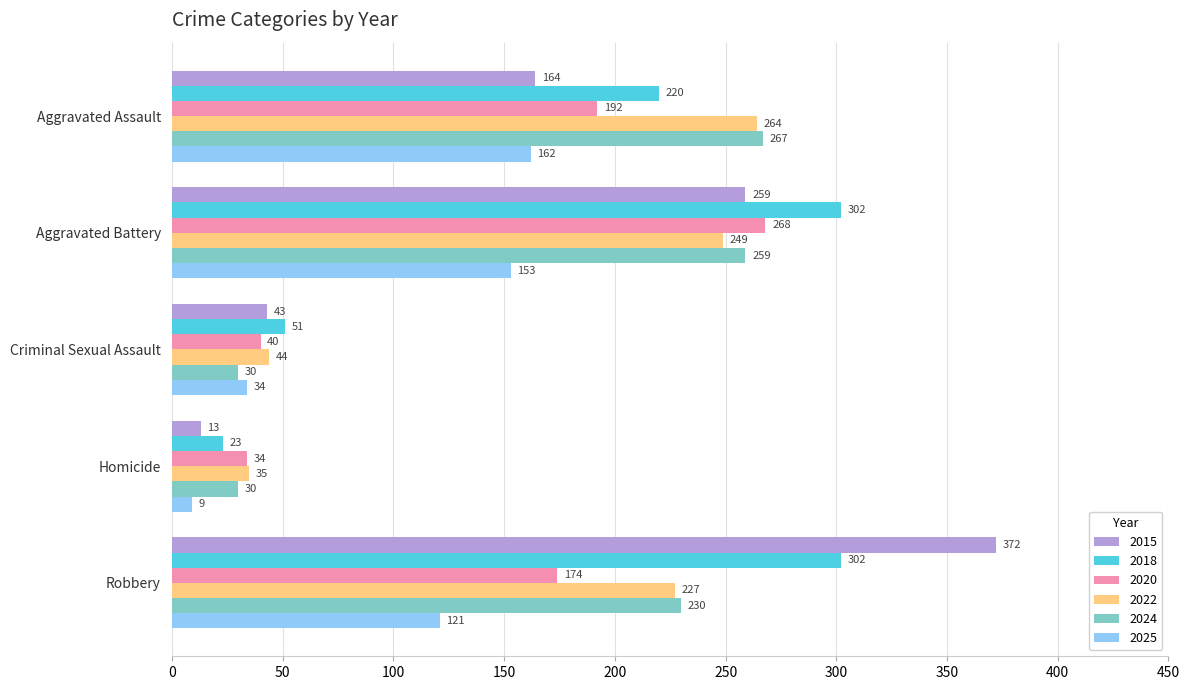

List the series in order of their peak value, lowest first.

2025, 2022, 2024, 2020, 2018, 2015